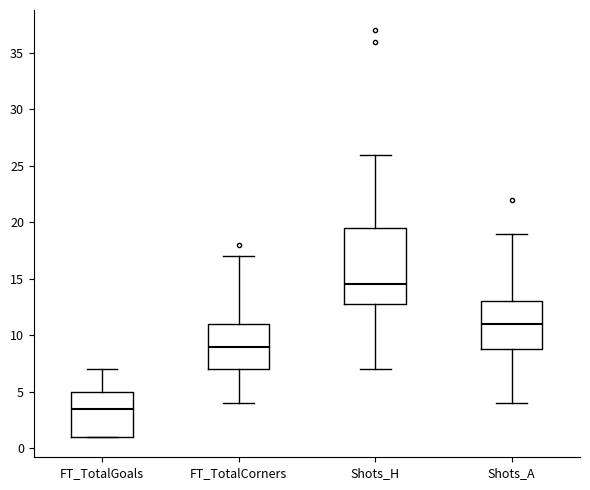

Which box has the highest median line?

Shots_H